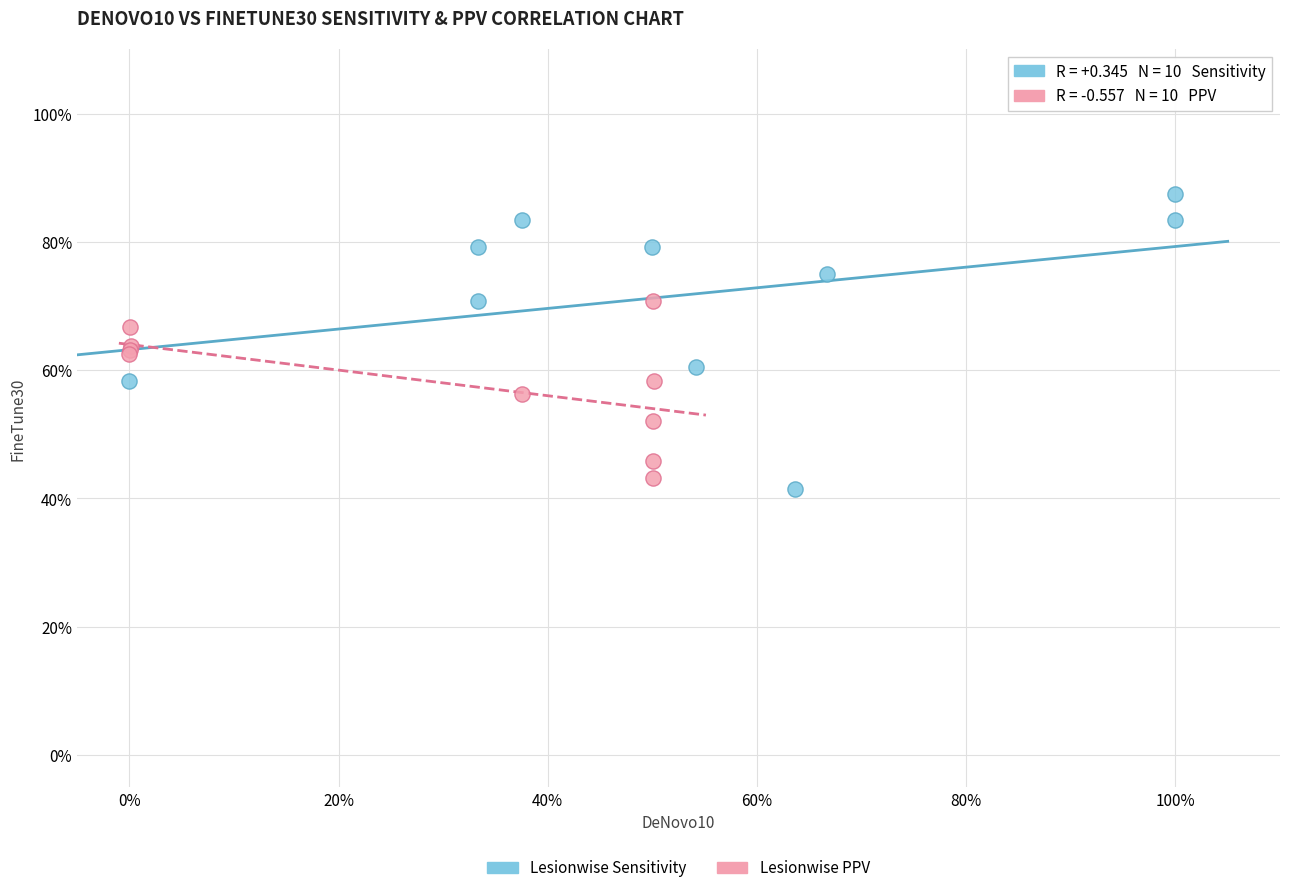

What are all the series names shown in the legend?

Lesionwise Sensitivity, Lesionwise PPV